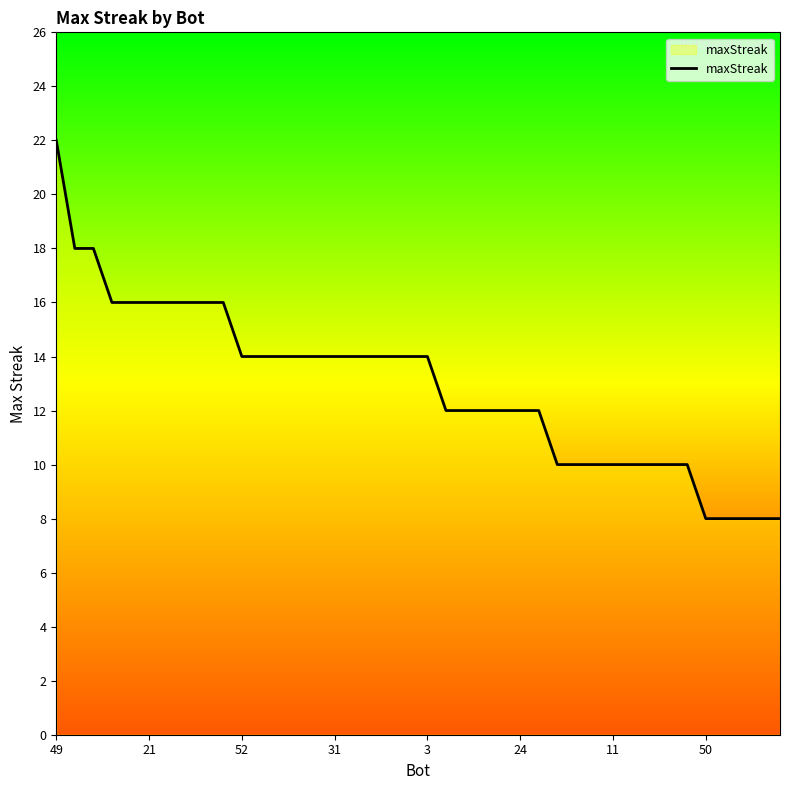

What is the difference between the maximum and minimum values?

14